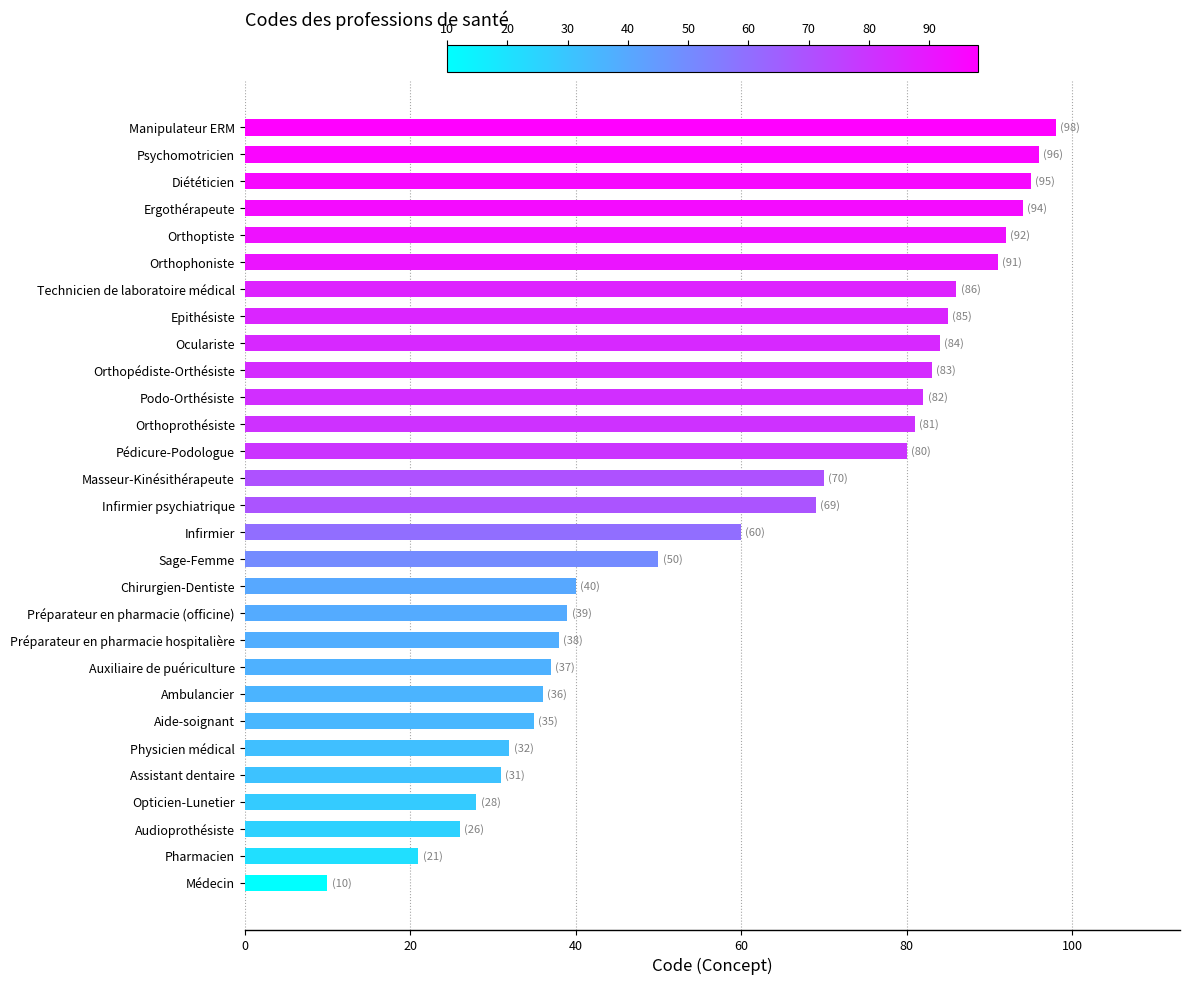

What is the average value?

61